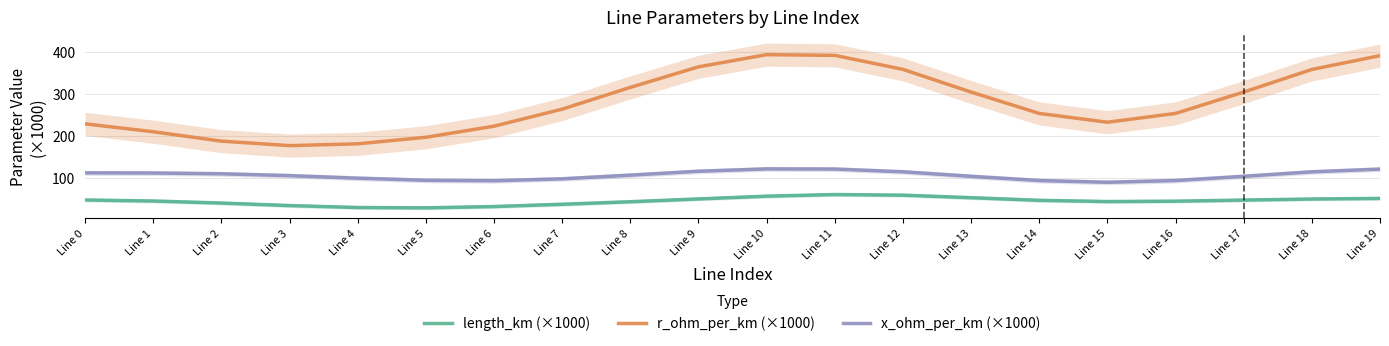

What is the difference between the highest and lowest values at Line 0?

181.4